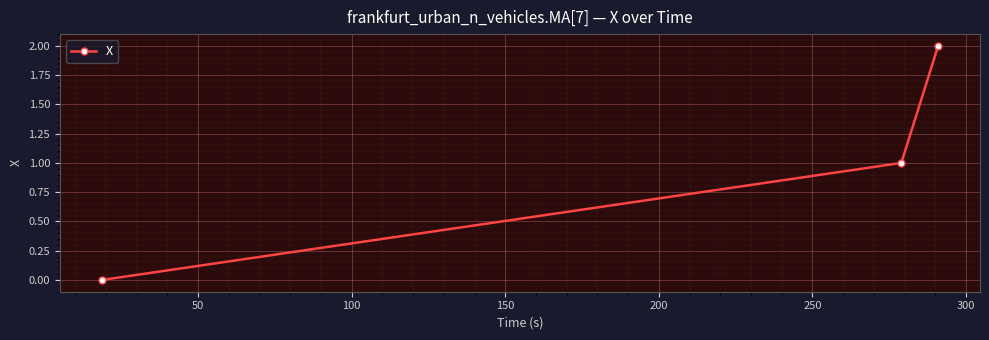

How many positive values are there?

2